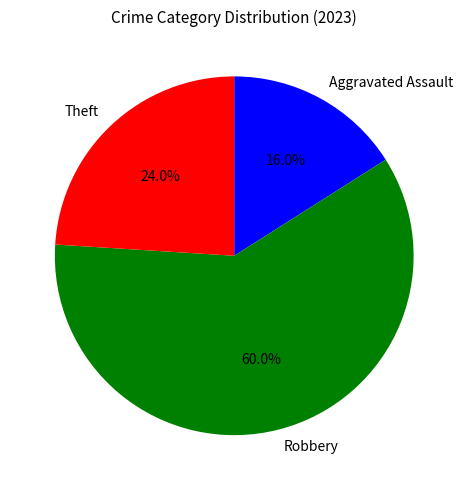

Which category has the smallest portion of the pie?

Aggravated Assault